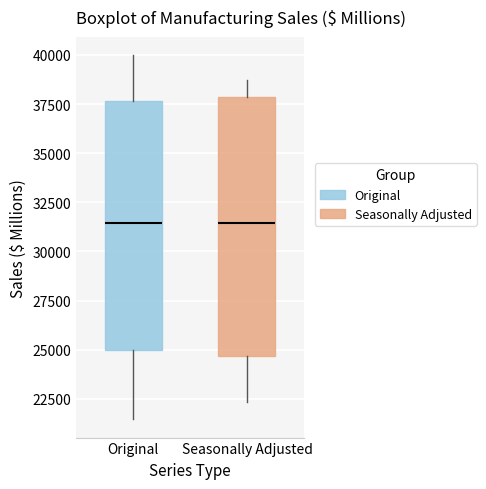

Where is the upper edge of the box for Original on the y-axis? The values are not printed on the chart, so give them approximately, as read against the axis.

37500